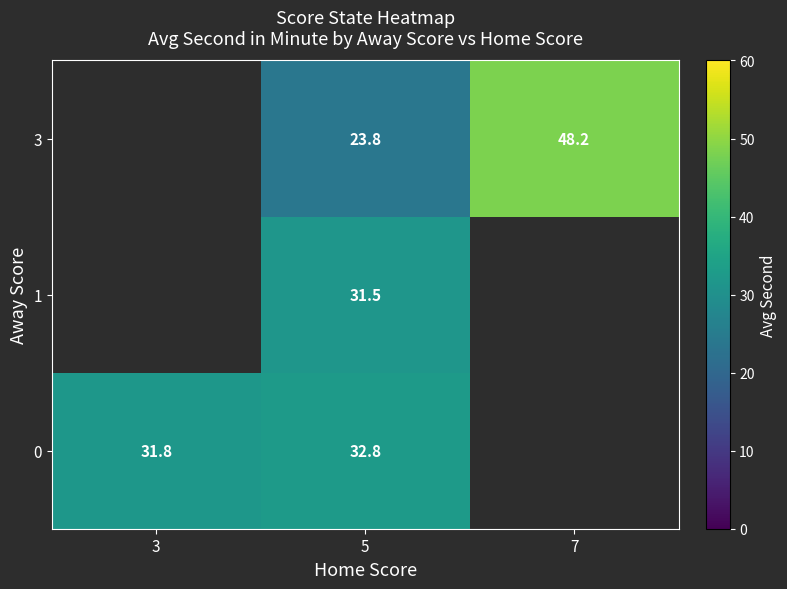

Where does the 3 series first go above 23?

5